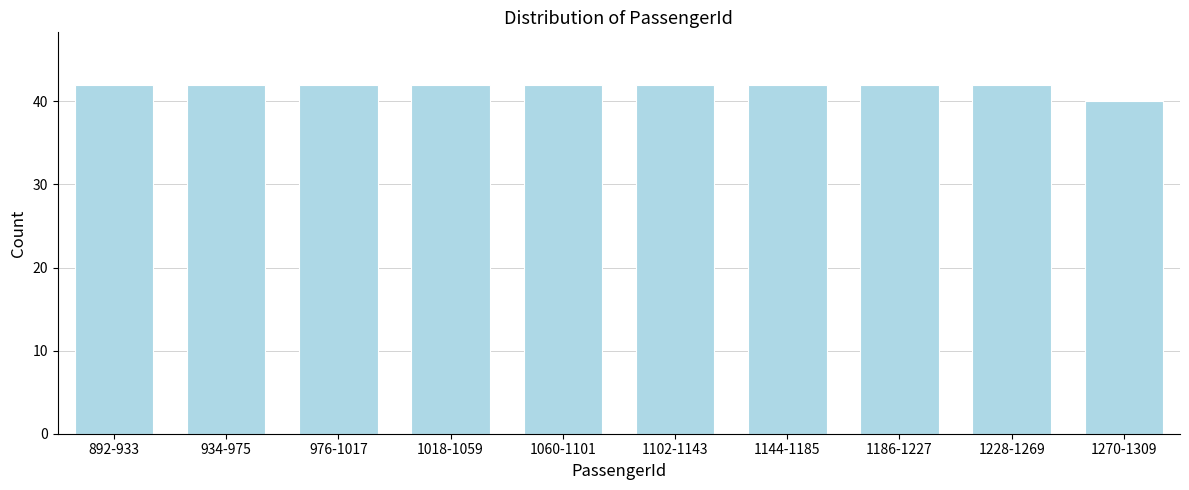

Reading right to left, transcribe all the data shown in this chart.

1270-1309=40	1228-1269=42	1186-1227=42	1144-1185=42	1102-1143=42	1060-1101=42	1018-1059=42	976-1017=42	934-975=42	892-933=42